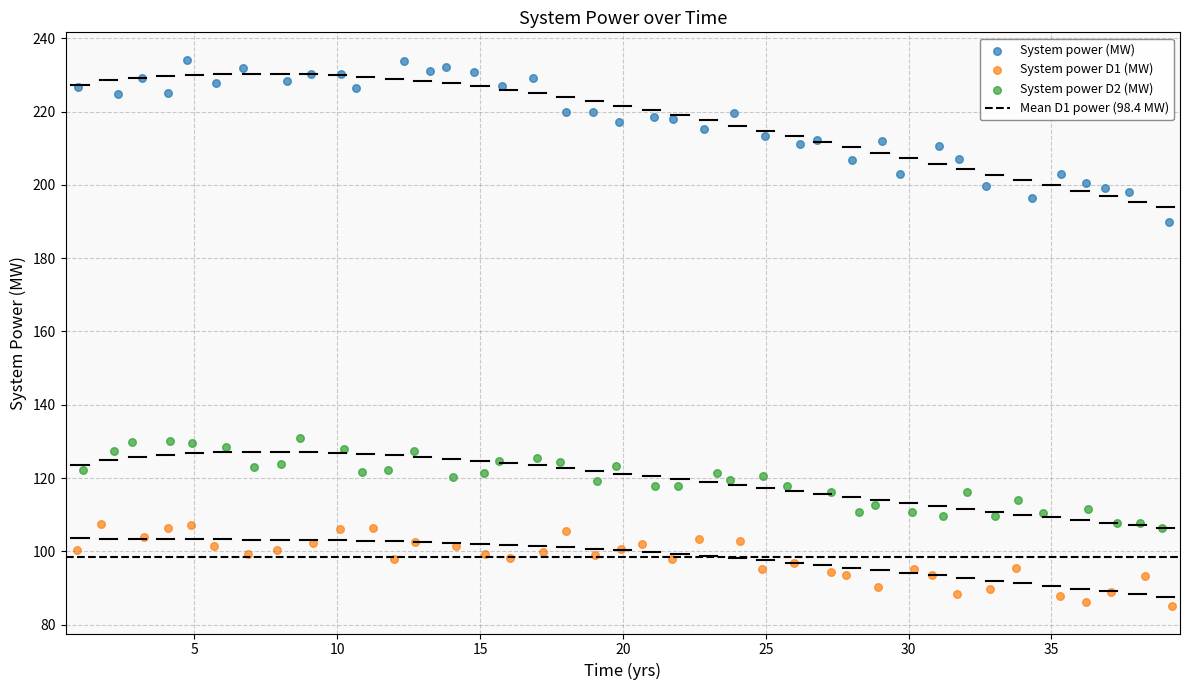

Which series reaches the minimum Y coordinate?

System power D1 (MW)